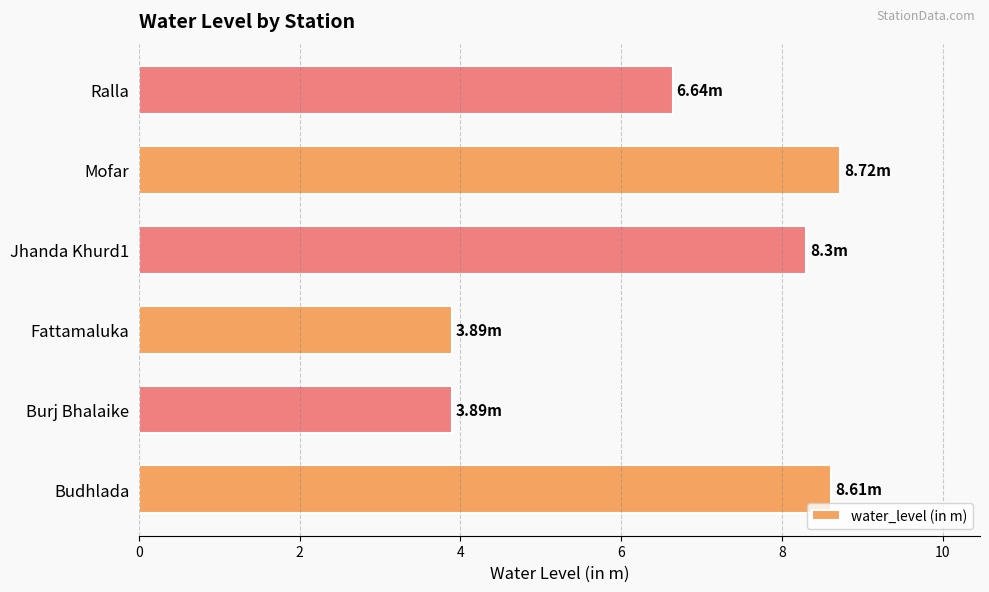

What is the ratio of the value at Ralla to the value at Mofar?

0.8